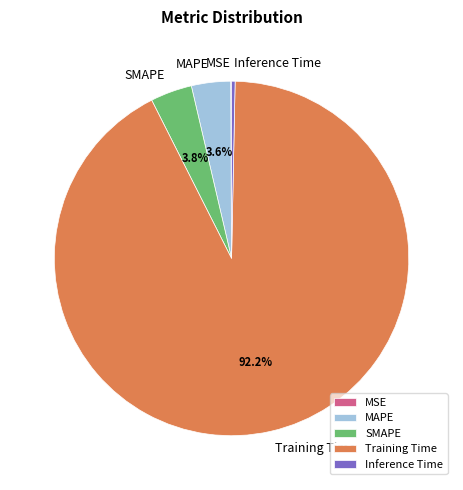

What is the largest slice in the pie chart?

Training Time